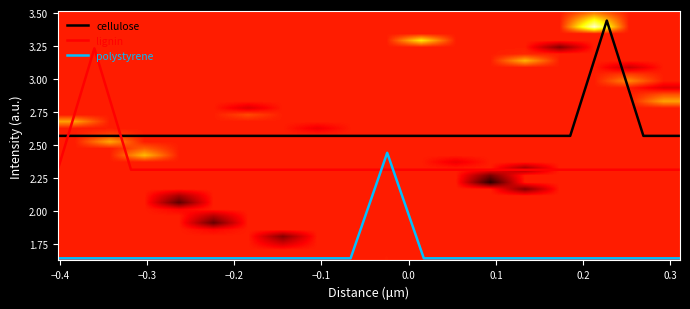

How many times do lignin and cellulose cross each other?

2